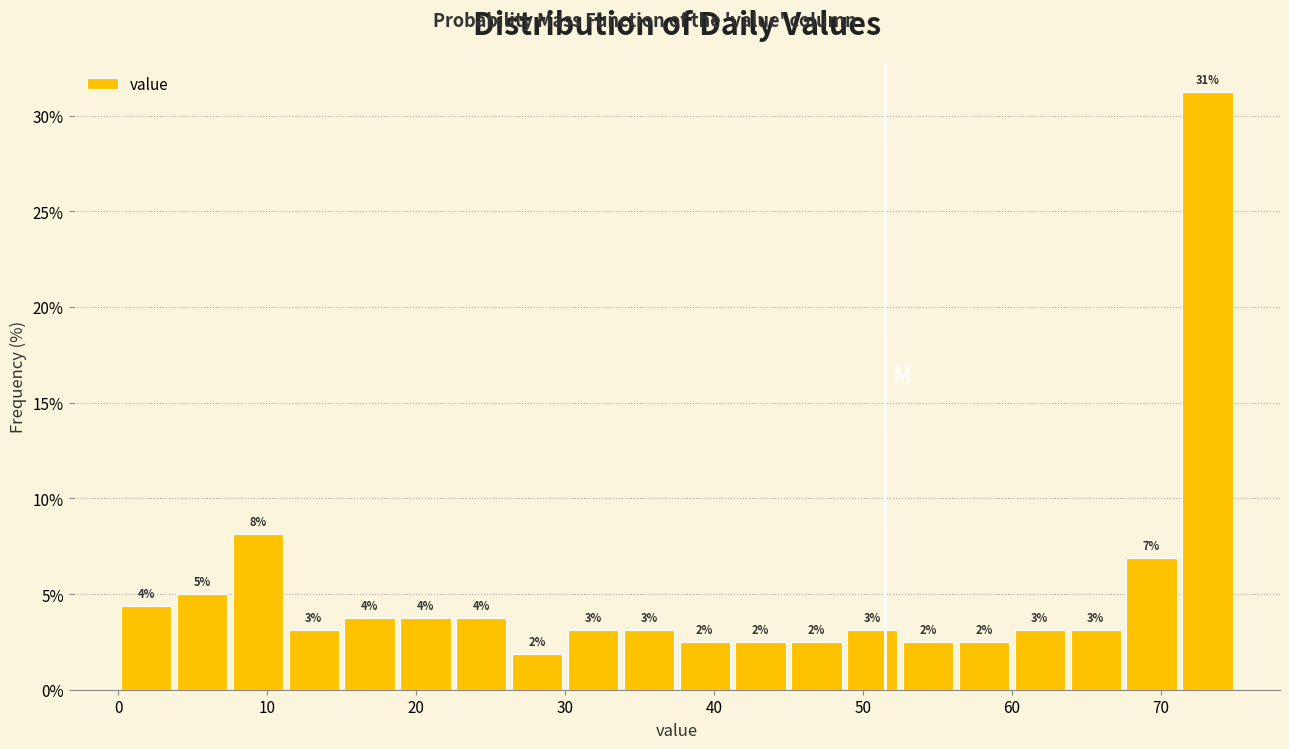

Around what value on the x-axis is the tallest bar? Give the approximate position of its centre, as read against the axis.

73